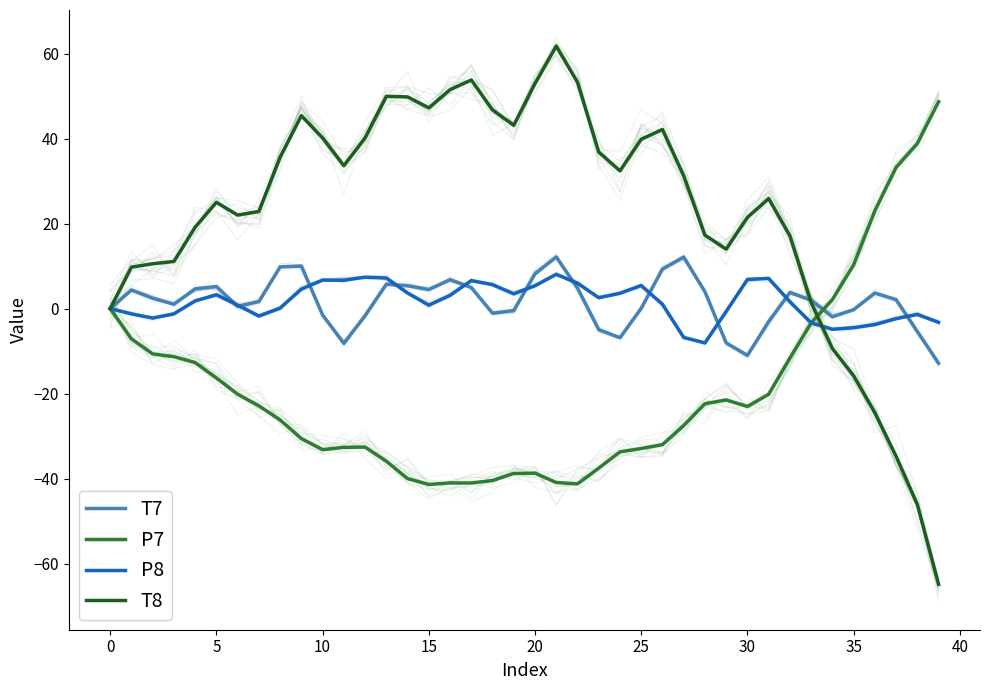

Which series changed the most between 11 and 26?

T7